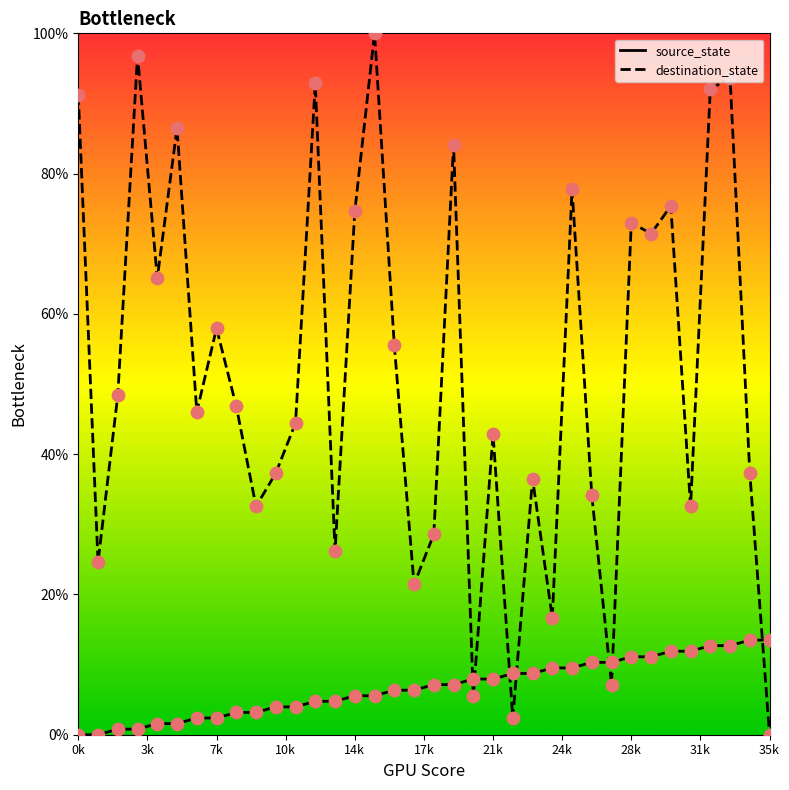

At which category is the sum across all series the highest?

33